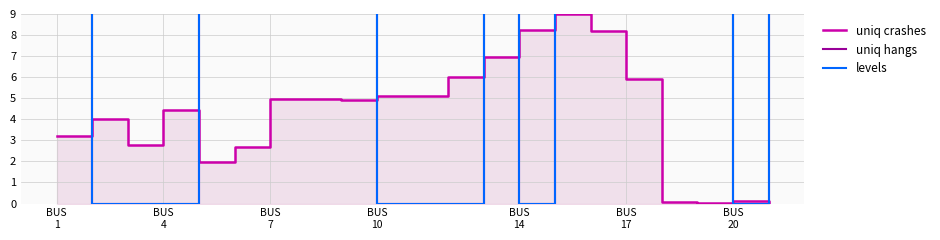

How many values in the uniq crashes series are below 4?

8